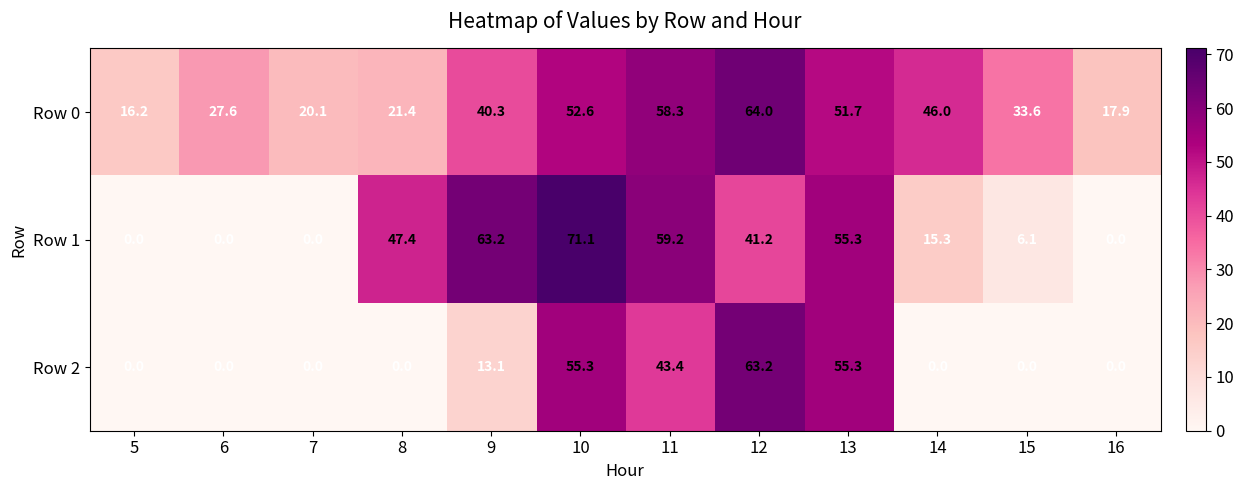

What is the difference between the maximum and minimum values in the Row 1 series?

71.1